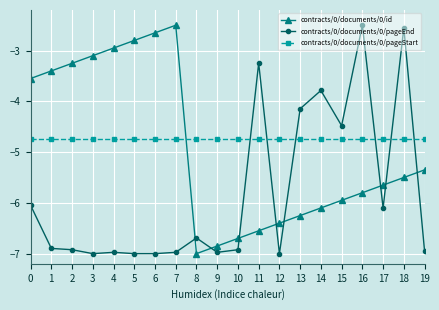

What is the sum of the contracts/0/documents/0/id values at 17 and 13?

-11.9